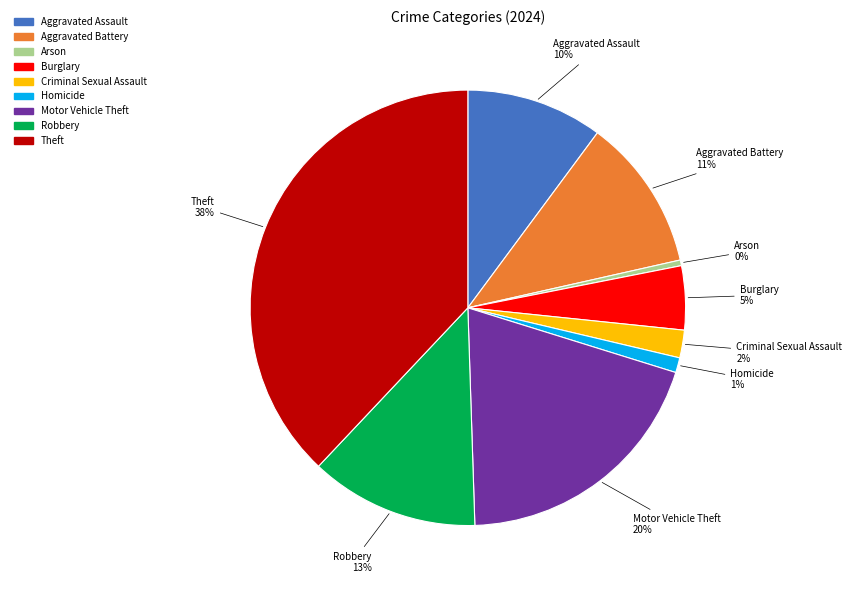

How many slices are in this pie chart?

9